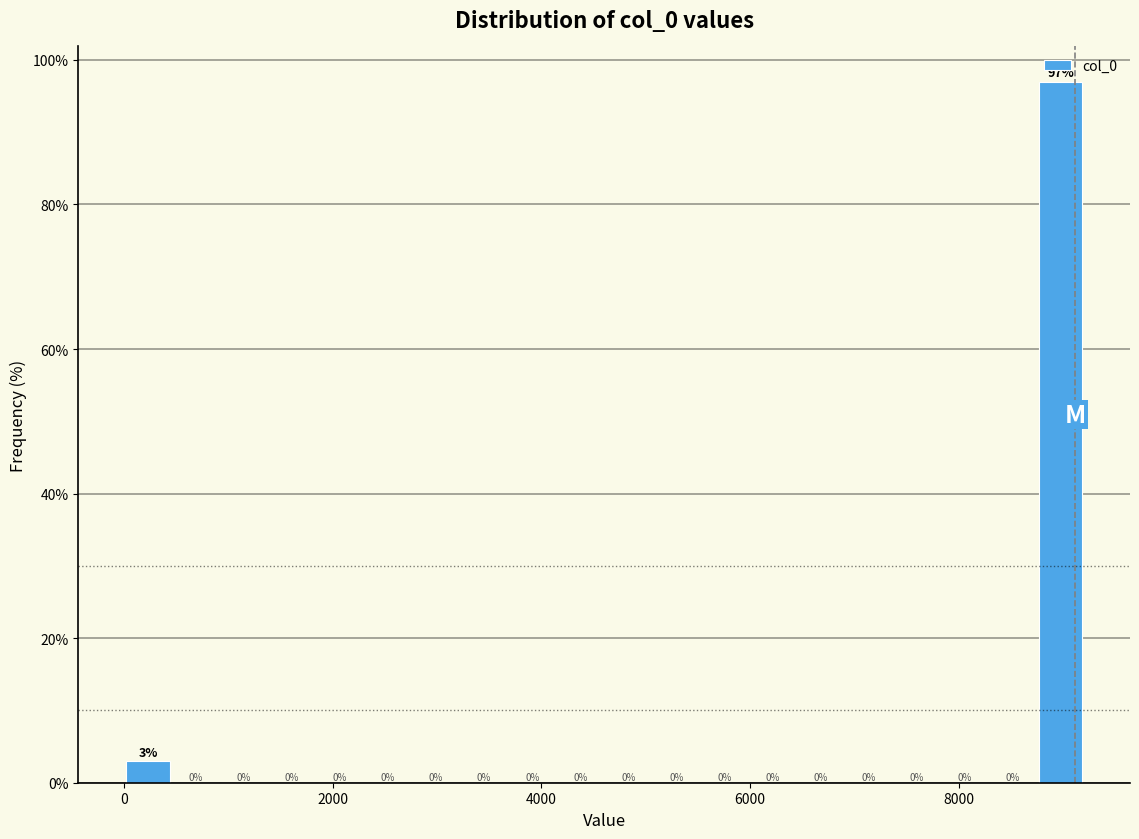

Around what value on the x-axis is the tallest bar? Give the approximate position of its centre, as read against the axis.

9000